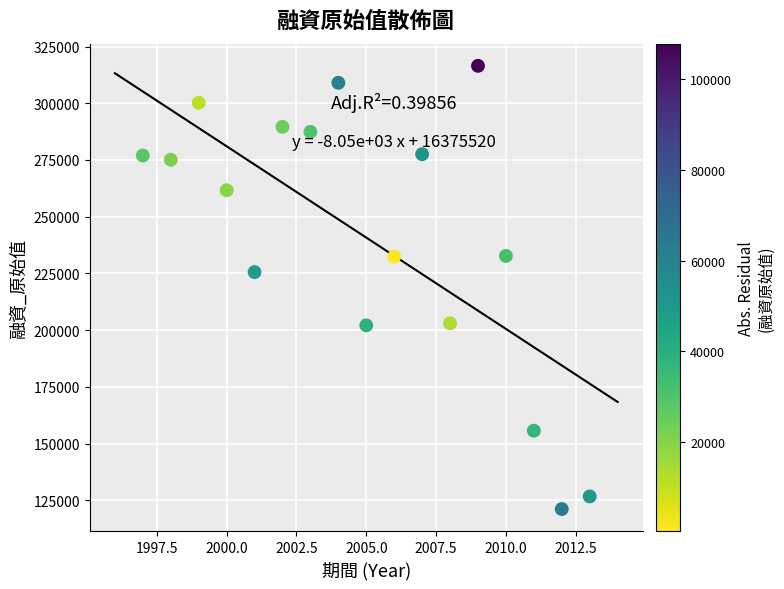

What is the range of X values (max minus min)?

16